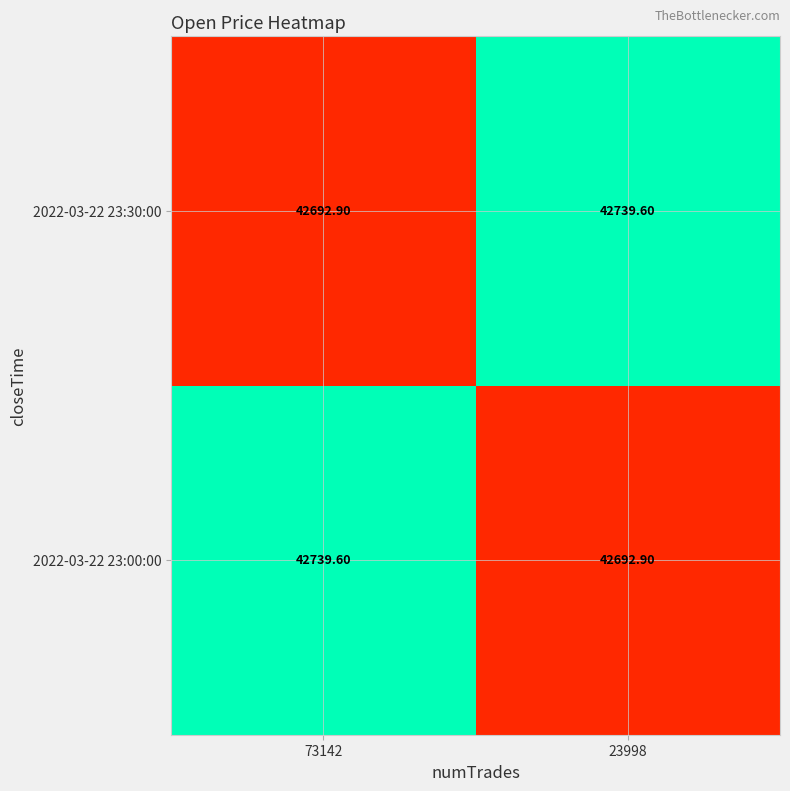

What is the total value across all series at 23998?

85432.5